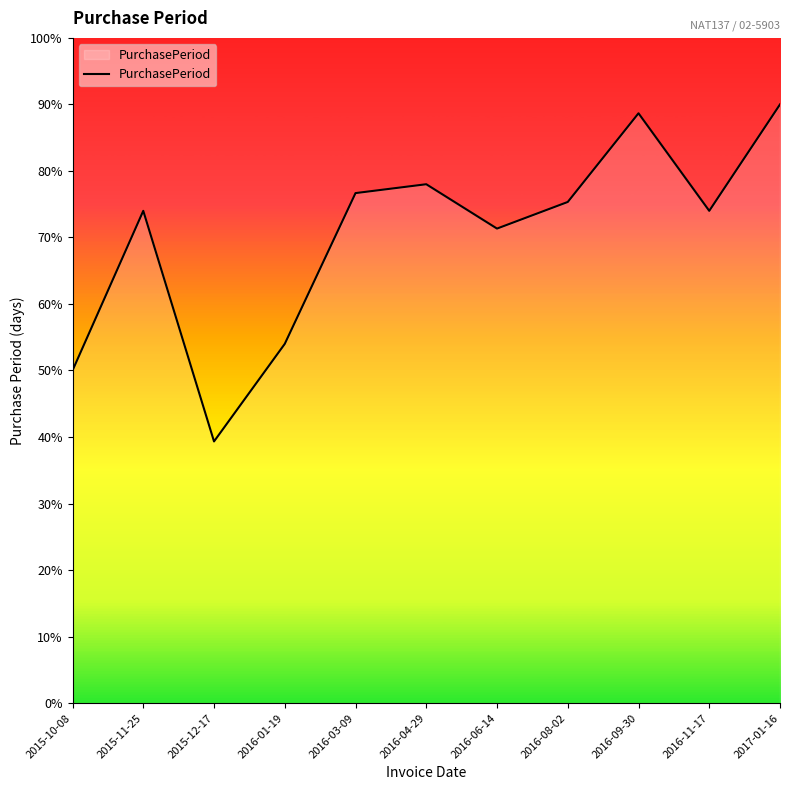

The chart shows a value of 88.7 at 2016-09-30. True or false?

True